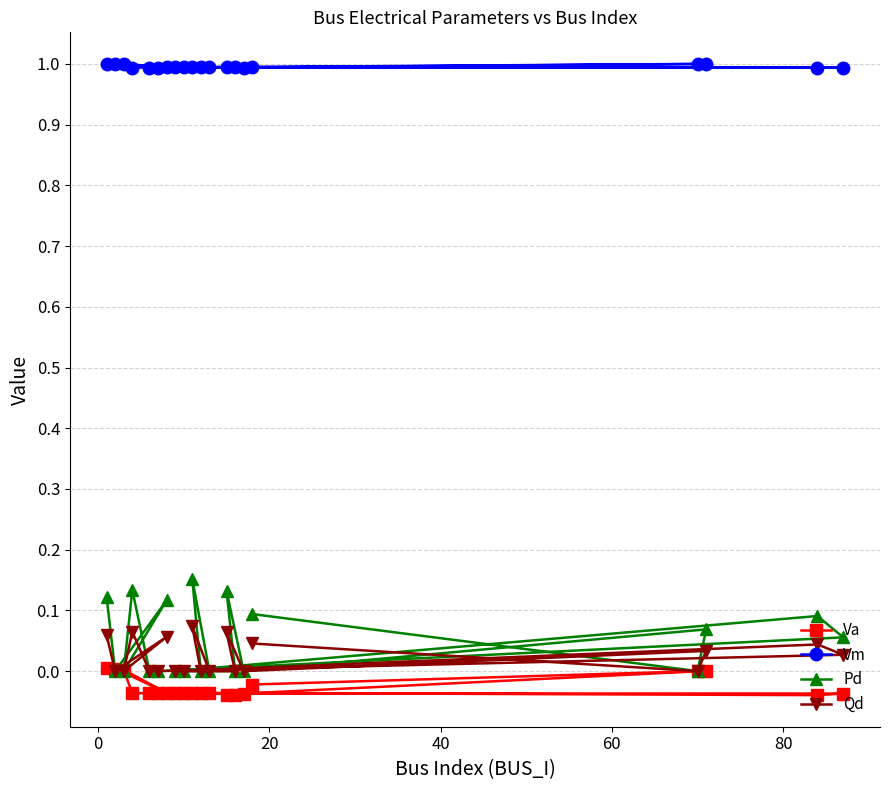

What is the value of the Vm point at the 10th from the left?

1.0